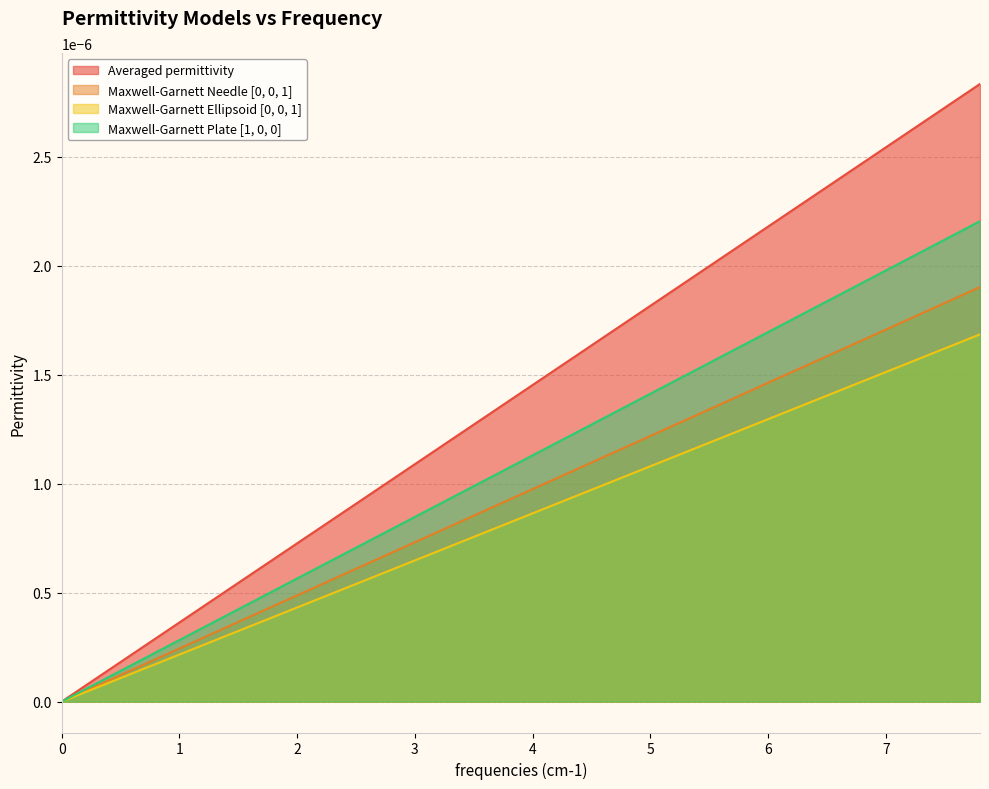

True or false: Maxwell-Garnett Plate [1, 0, 0] and Maxwell-Garnett Needle [0, 0, 1] cross at least once.

False